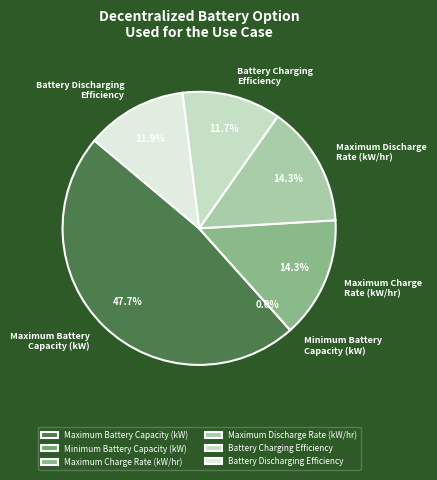

To the nearest percent, what portion does Maximum Discharge
Rate (kW/hr) represent?

14%